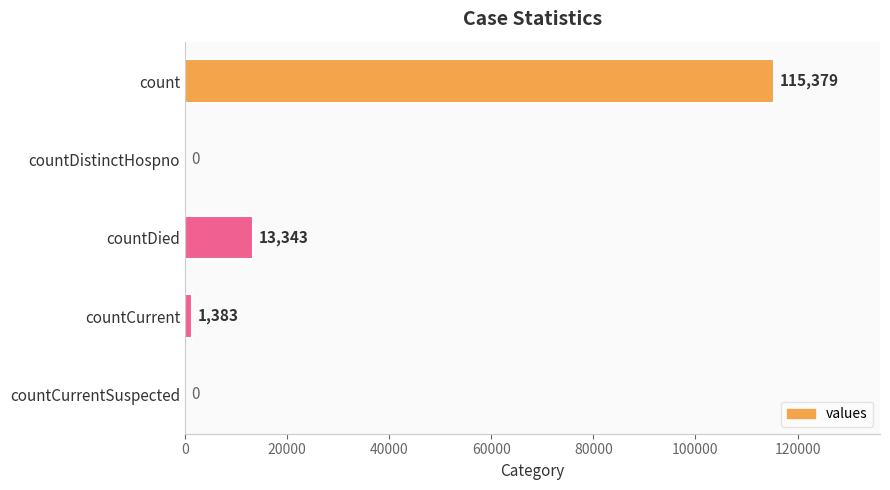

The chart shows a value of 0 at countCurrentSuspected. True or false?

True